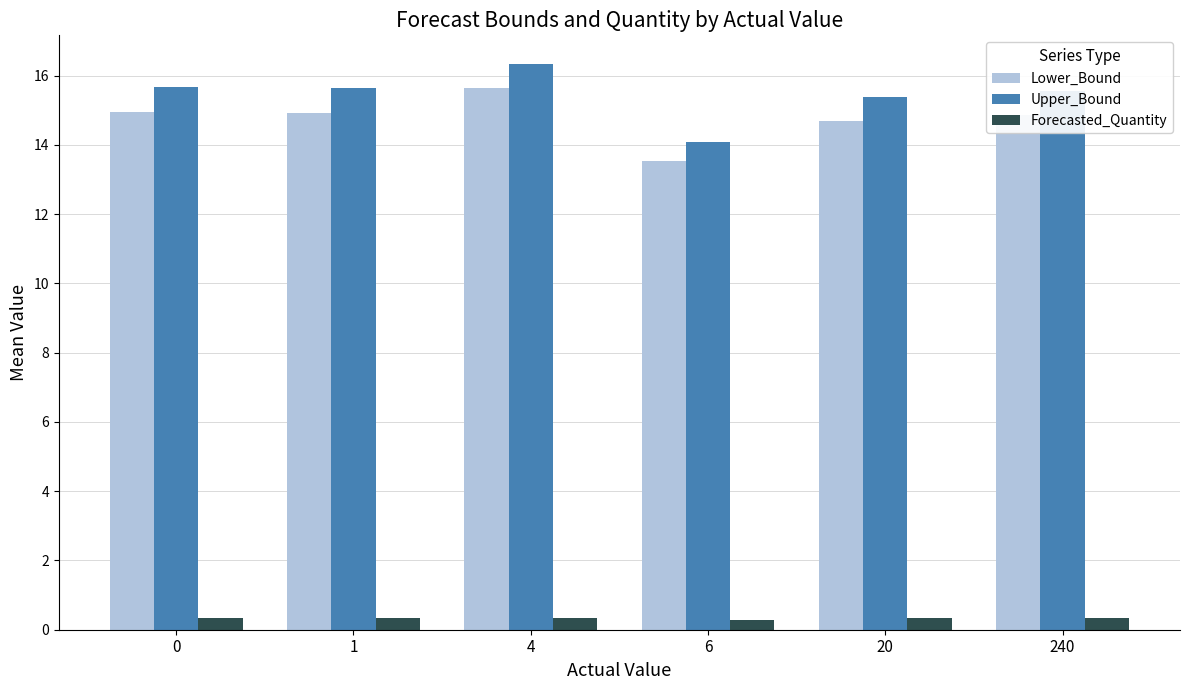

What is the difference between the Lower_Bound values at 20 and 6?

1.1